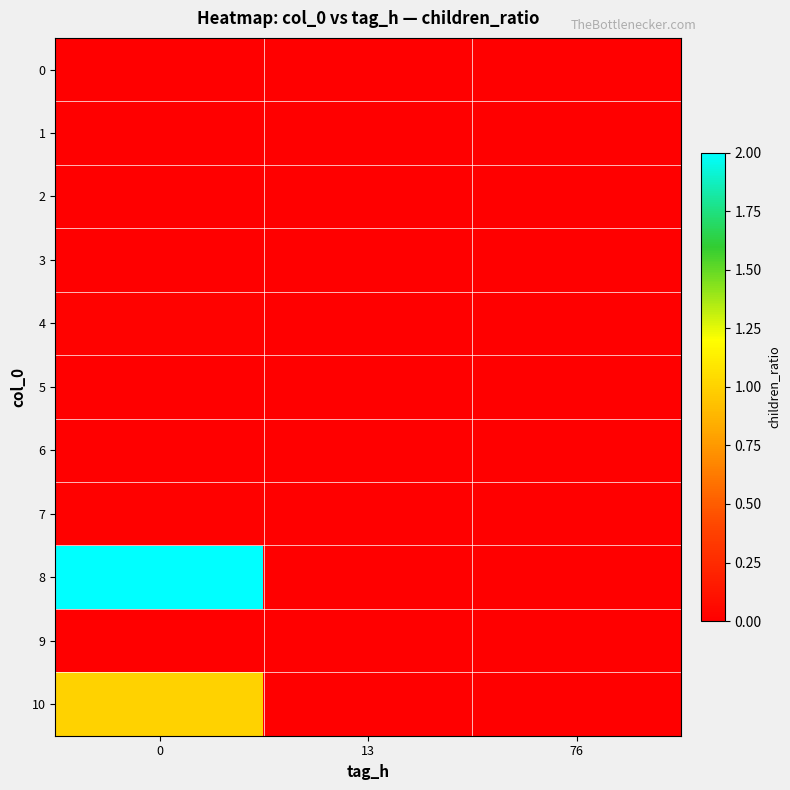

Reading right to left, what are all the values shown in this chart?

0: 76=0.0	13=0.0	0=0.0
1: 76=0.0	13=0.0	0=0.0
2: 76=0.0	13=0.0	0=0.0
3: 76=0.0	13=0.0	0=0.0
4: 76=0.0	13=0.0	0=0.0
5: 76=0.0	13=0.0	0=0.0
6: 76=0.0	13=0.0	0=0.0
7: 76=0.0	13=0.0	0=0.0
8: 76=0.0	13=0.0	0=2.0
9: 76=0.0	13=0.0	0=0.0
10: 76=0.0	13=0.0	0=1.0